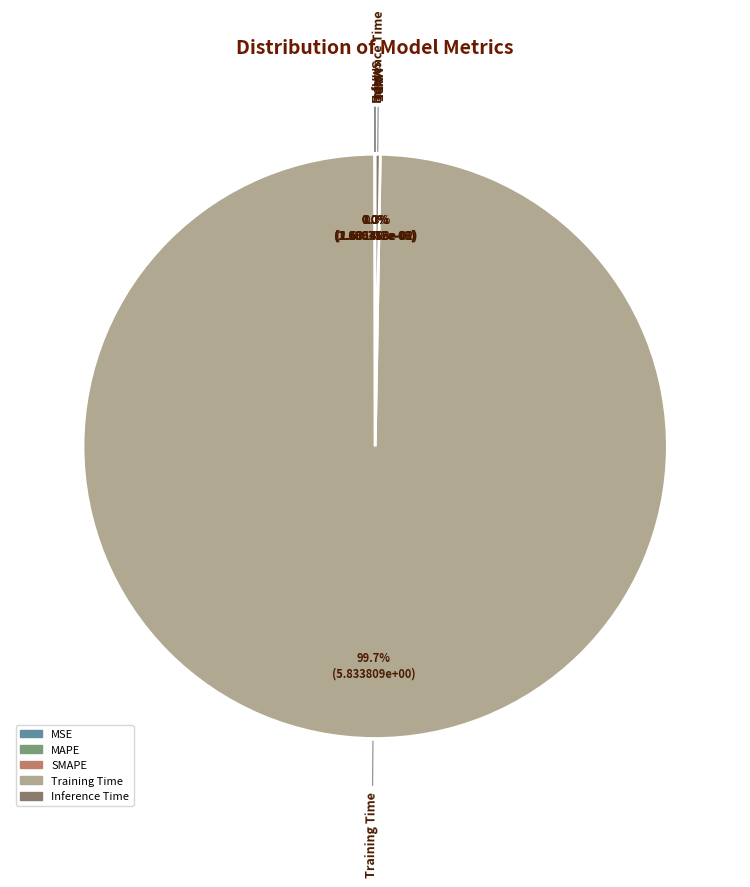

Which category has the biggest portion of the pie?

Training Time